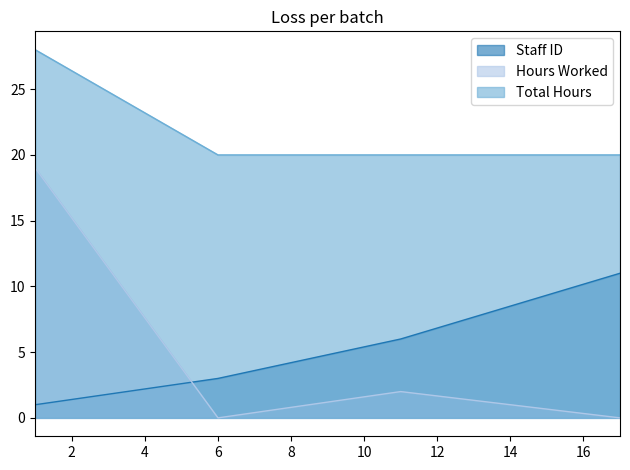

What is the average value of the Total Hours series?

22